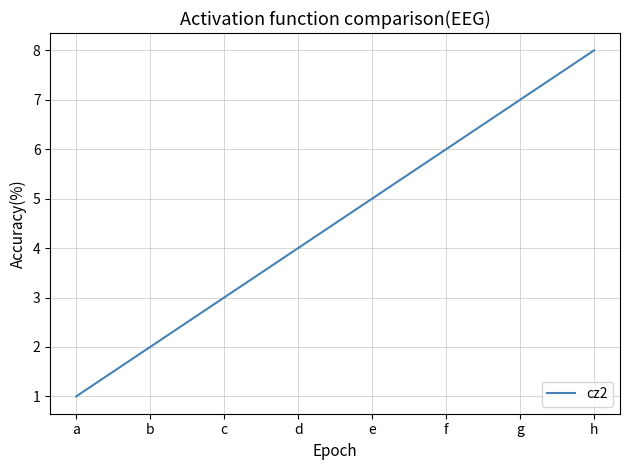

The chart shows a value of 5 at e. True or false?

True